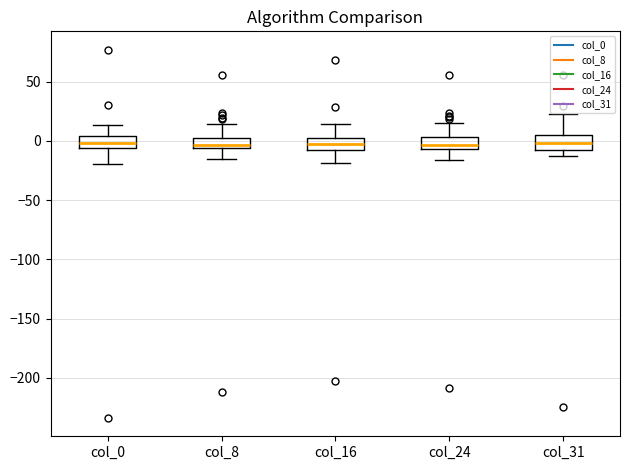

Reading left to right, transcribe this box plot: for each box, give where its median line is, the range the box spans, and where its two whiskers end, as read against the y-axis. The values are not printed on the chart, so give them approximately, as read against the axis.

col_0: median 0, box -5 to 5, whiskers -20 to 15
col_8: median -5 (just above the box's lower edge), box -5 to 5, whiskers -15 to 15
col_16: median -5 (inside the box), box -5 to 0, whiskers -20 to 15
col_24: median -5 (just above the box's lower edge), box -5 to 5, whiskers -15 to 15
col_31: median 0, box -10 to 5, whiskers -15 to 20